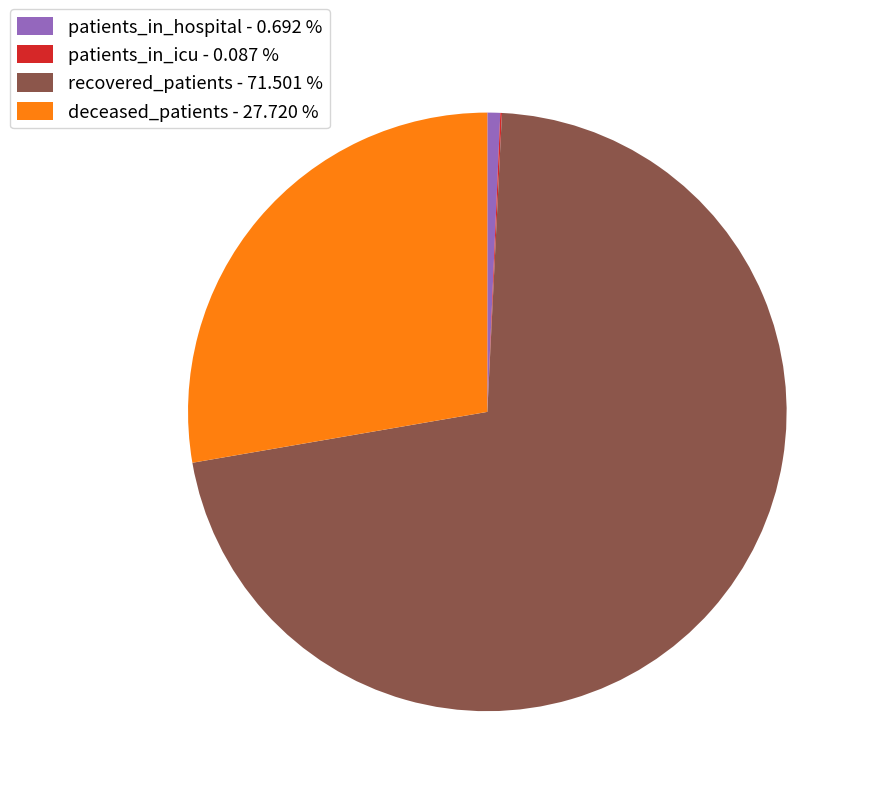

Is there a majority slice in this chart?

Yes